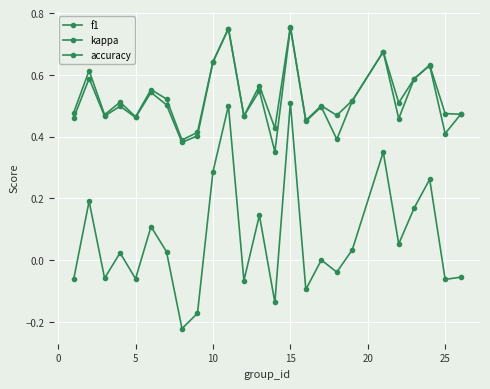

Does the chart have visible grid lines?

Yes